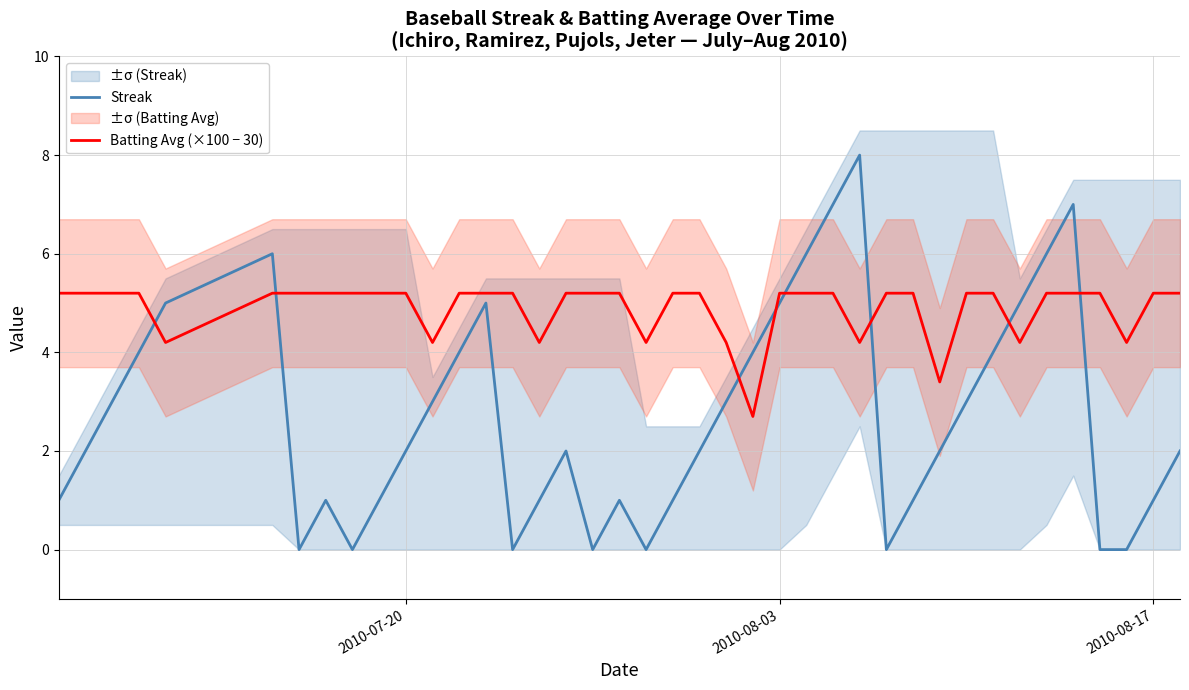

After their last crossing, which series has the higher values: Streak or Batting Avg (×100 − 30)?

Batting Avg (×100 − 30)